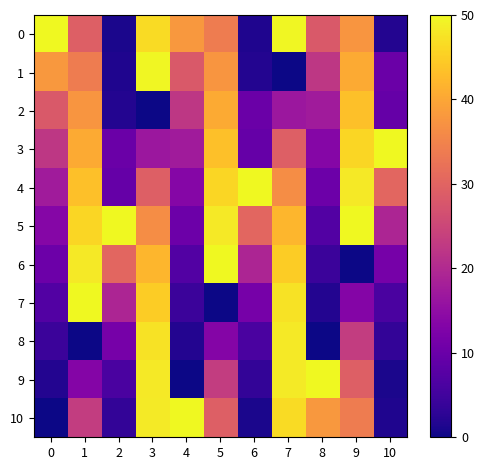

What is the difference between the highest and lowest values at 6?

48.9